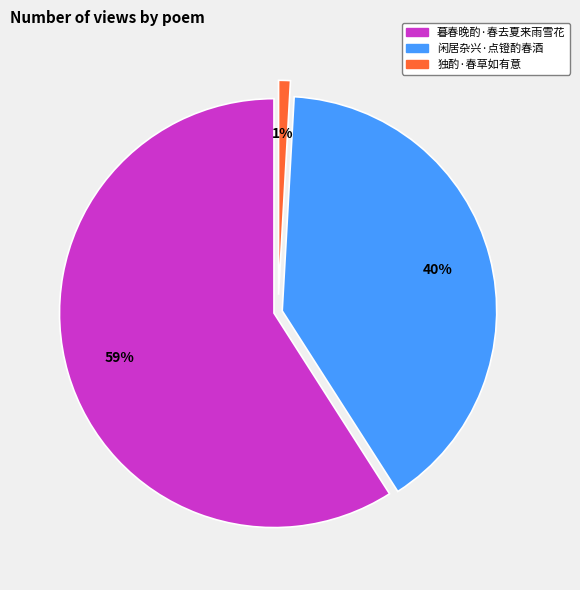

Which category accounts for the majority?

暮春晚酌·春去夏来雨雪花